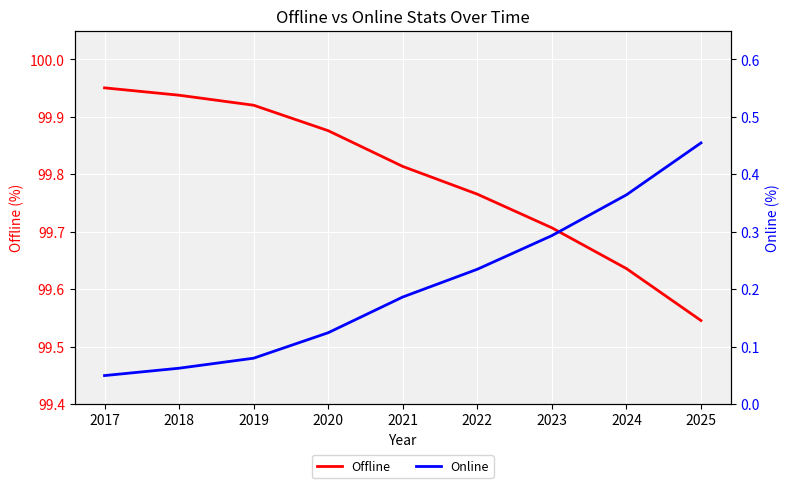

What is the sum of all Online values?

1.8